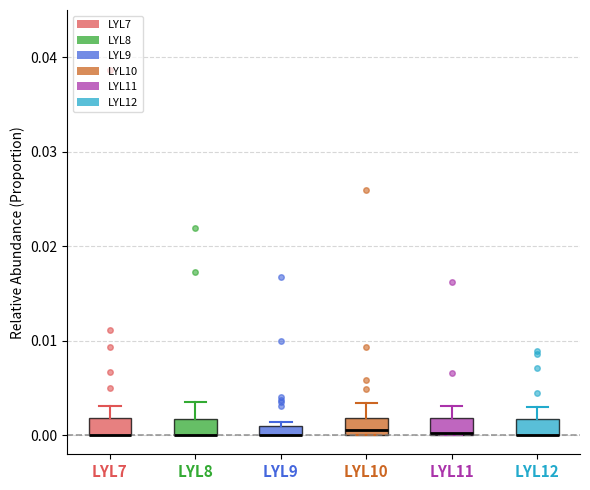

Where is the upper edge of the box for LYL11 on the y-axis? The values are not printed on the chart, so give them approximately, as read against the axis.

0.002